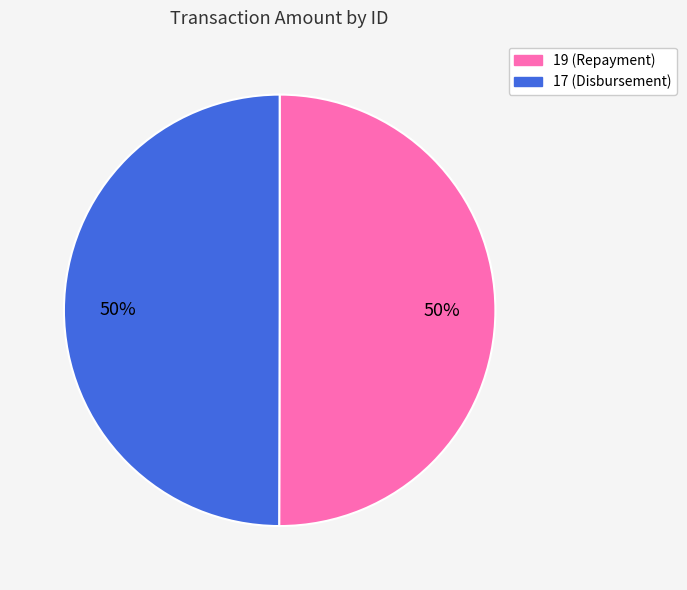

What is the ratio of the value at 17 to the value at 19?

1.0